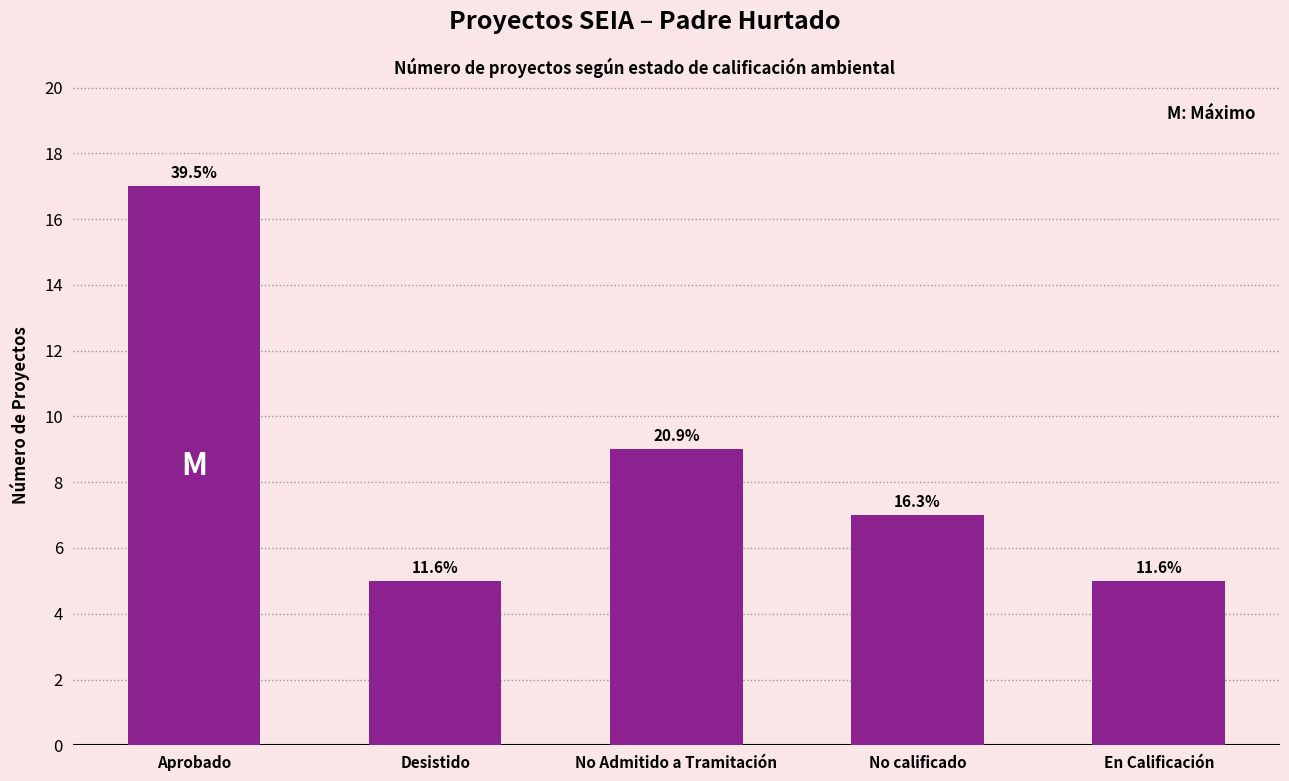

Does the chart contain any negative values?

No